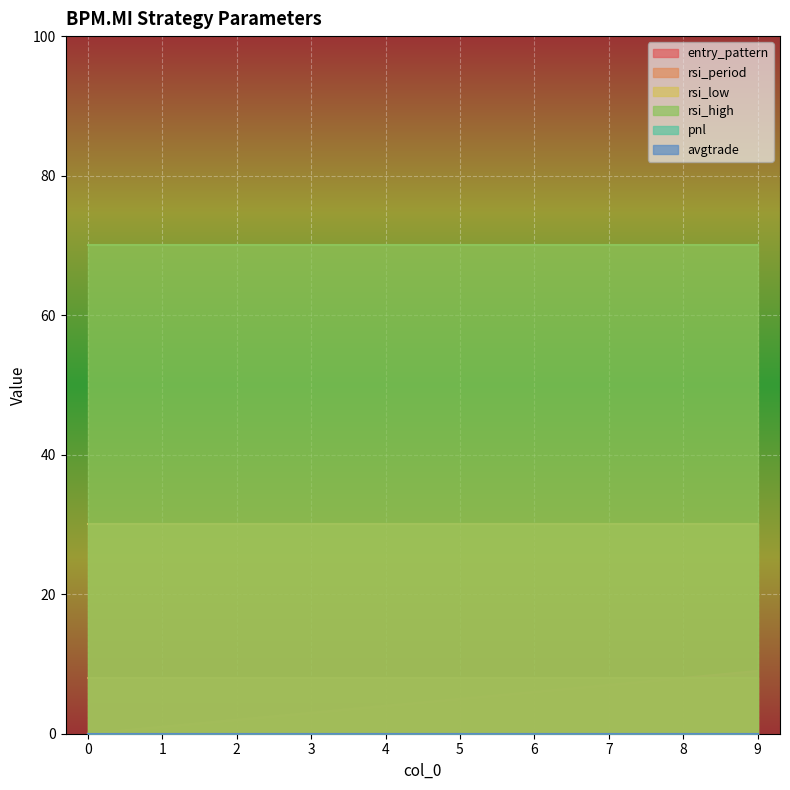

Rank the categories by rsi_low value from lowest to highest.

0, 1, 2, 3, 4, 5, 6, 7, 8, 9